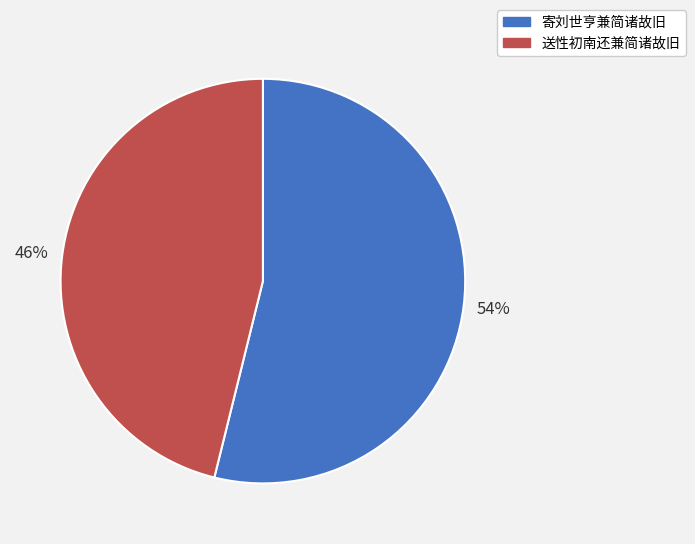

Does 送性初南还兼简诸故旧 account for over 50% of the chart?

No